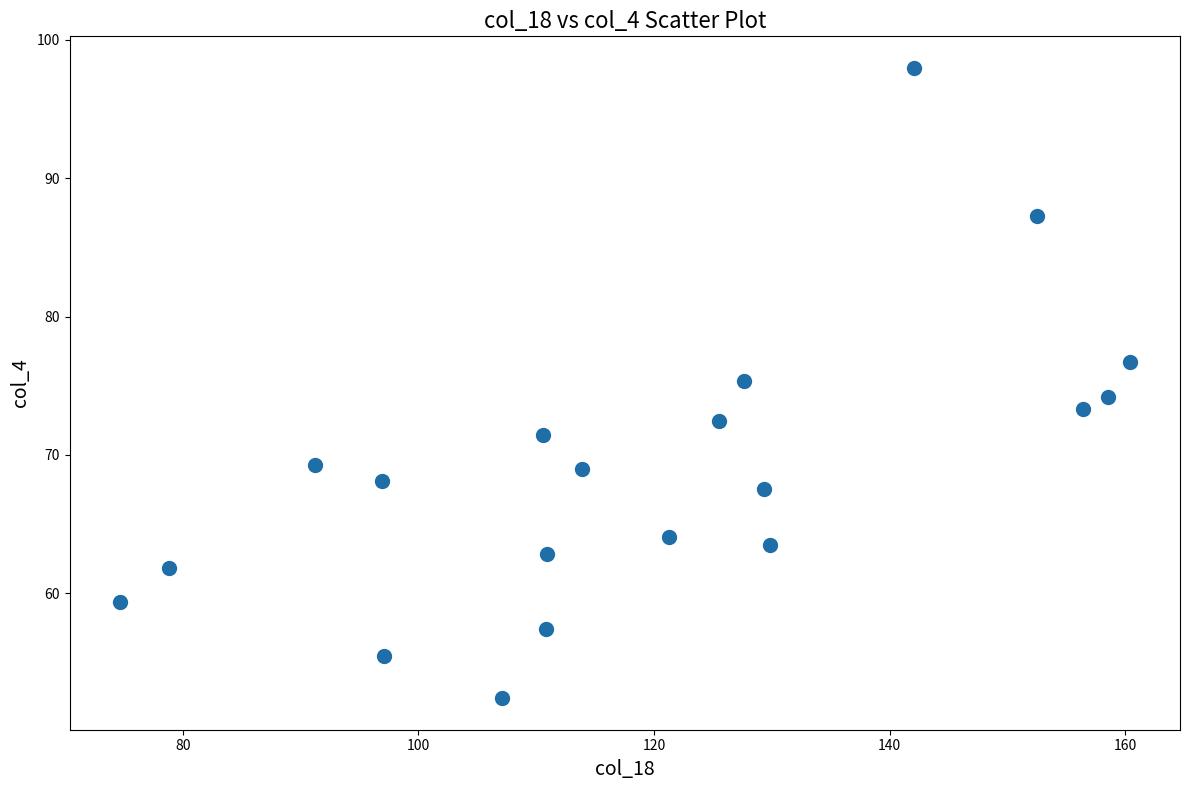

What is the range of X values (max minus min)?

85.7